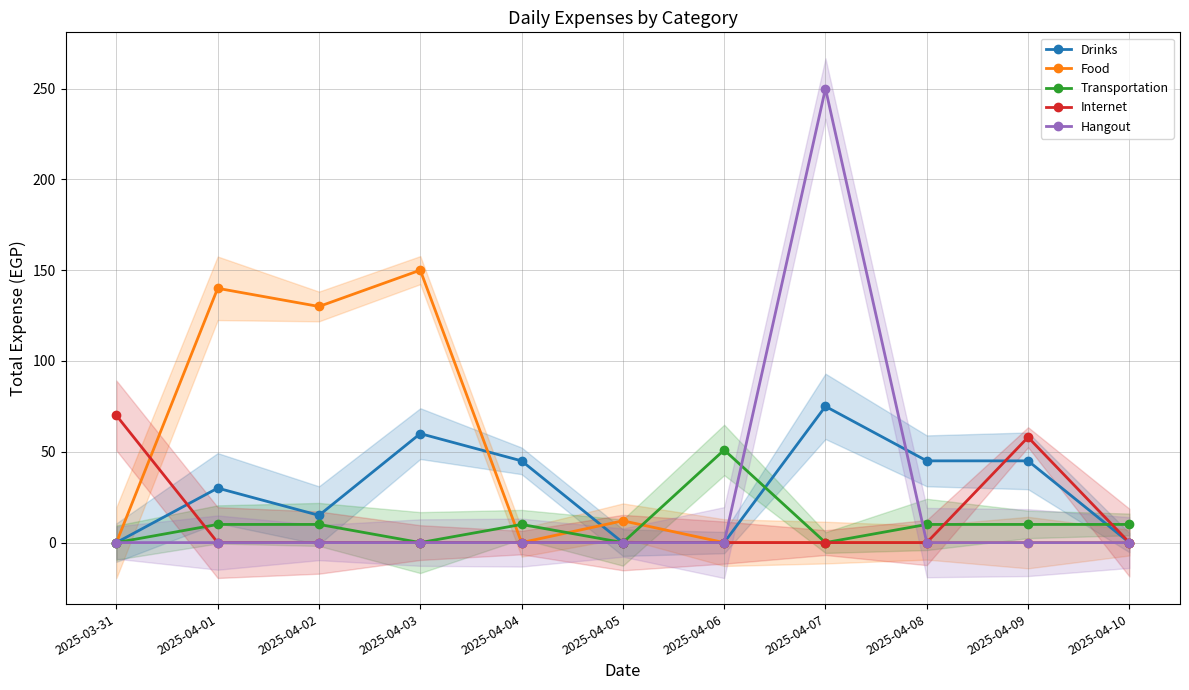

What is the total value across all series at 2025-04-05?

12